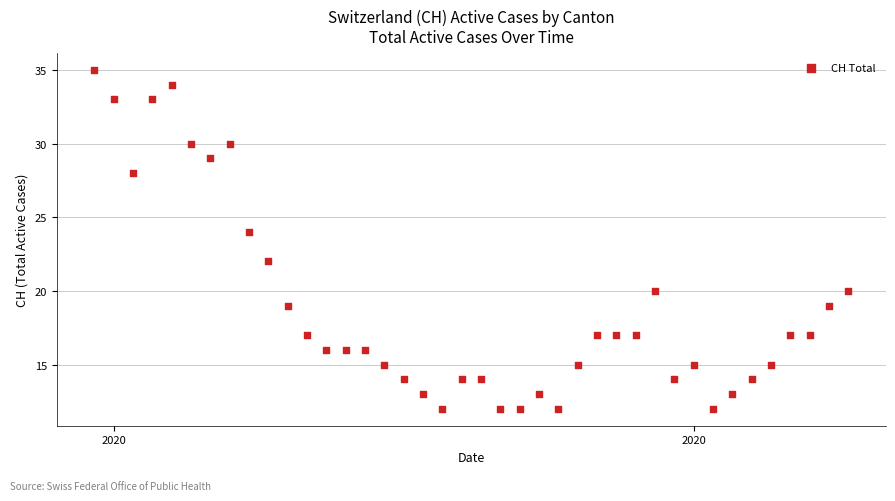

What is the range of X values (max minus min)?

39